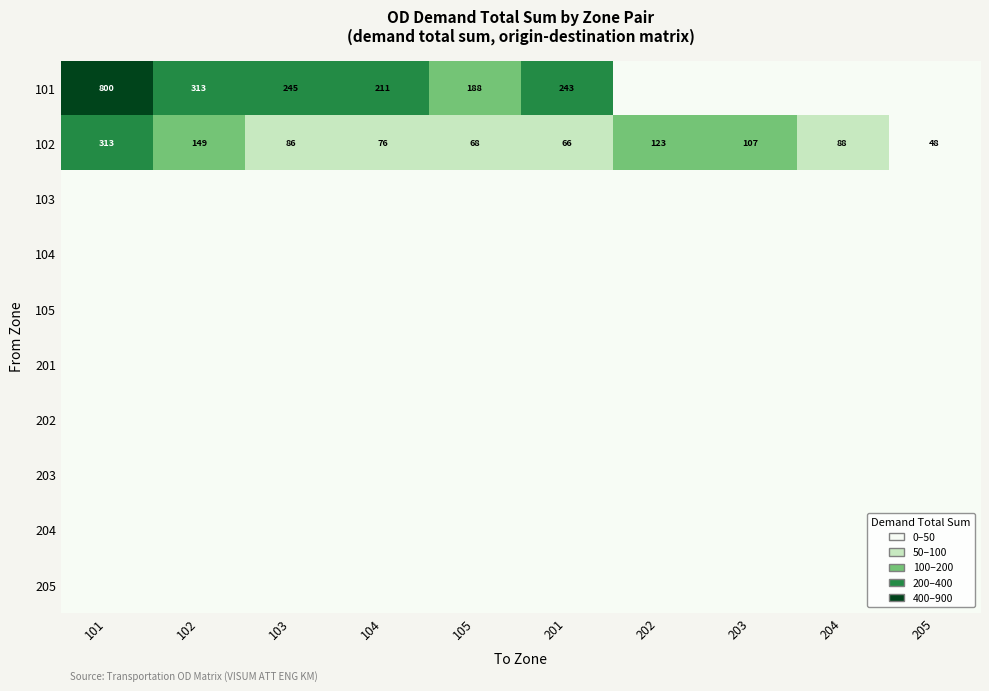

Is it true that 102 equals 149 at 102?

True